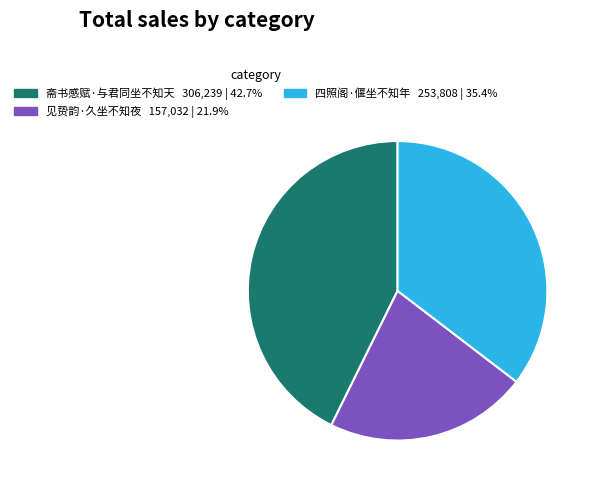

How many segments does this pie chart have?

3